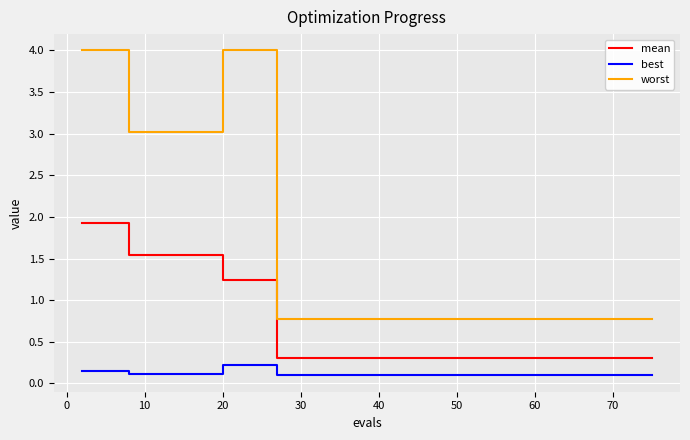

What is the minimum value for mean?

0.3